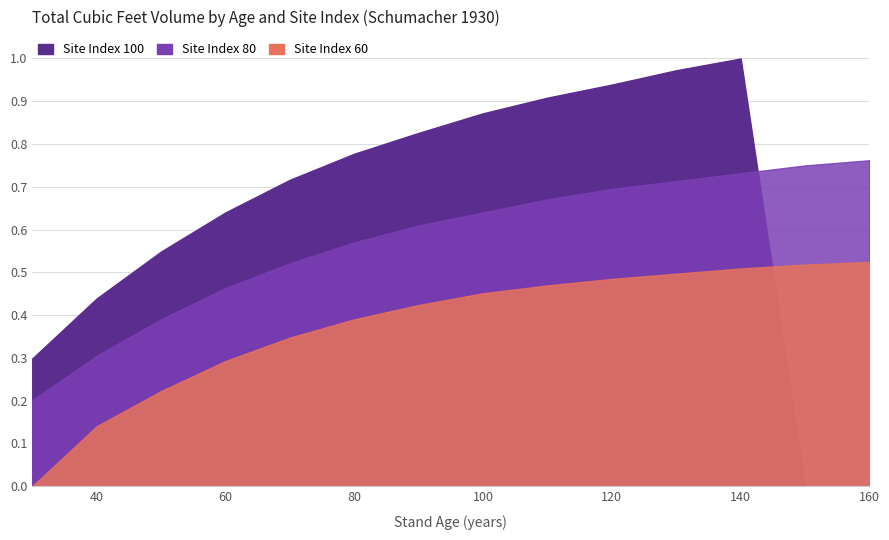

Count the Site Index 80 (tcuft) values in the range 0 to 1.

14